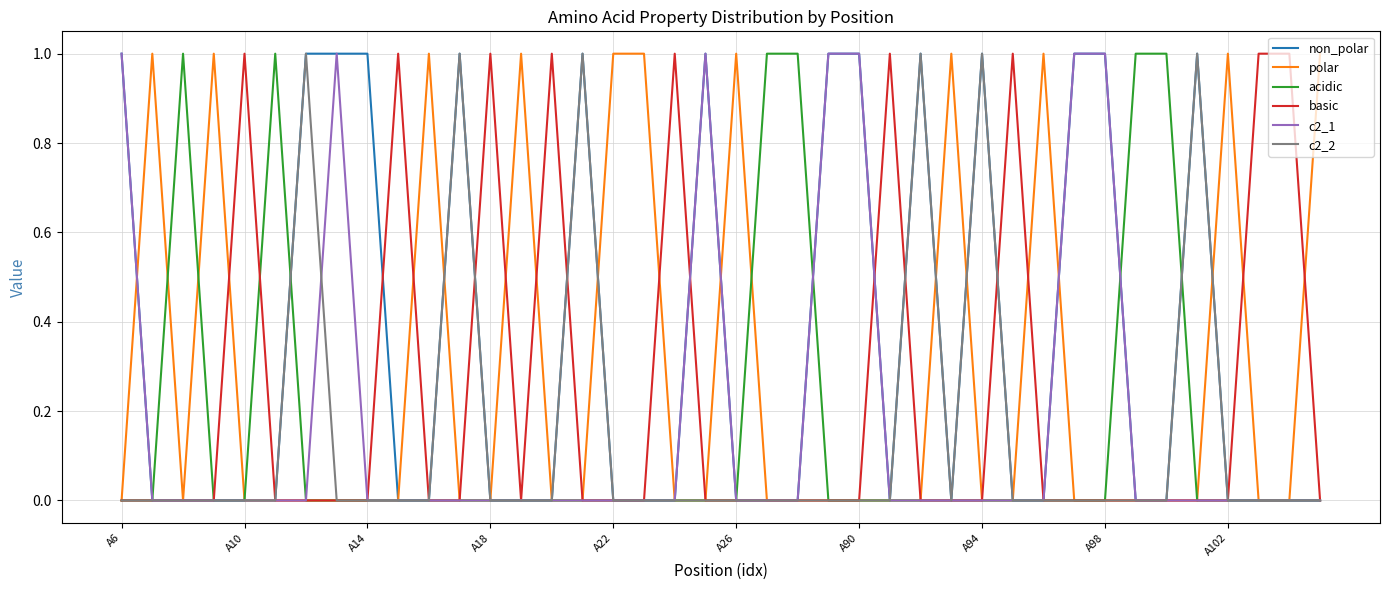

Which series has the largest total across all categories?

non_polar